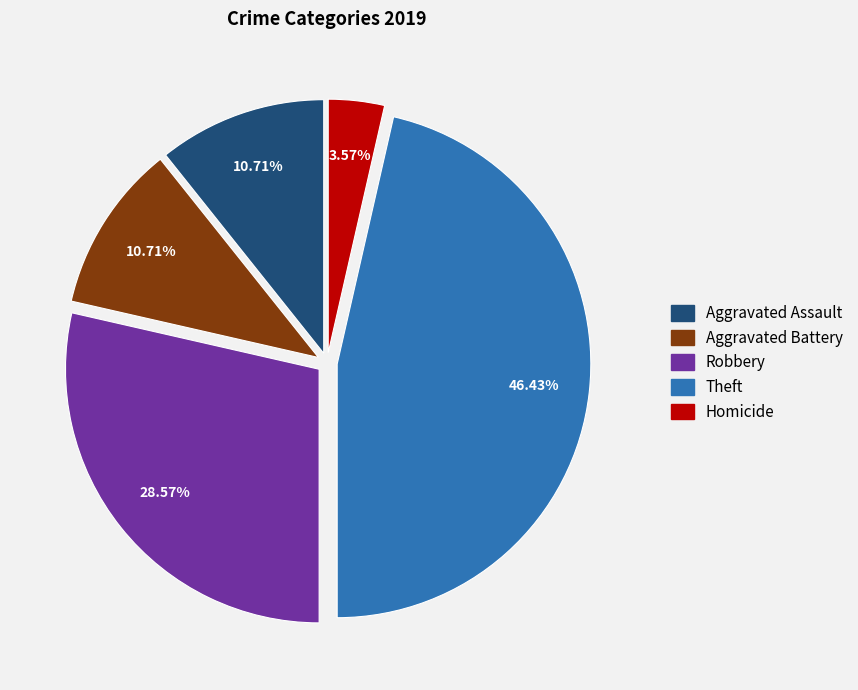

Do Aggravated Battery and Robbery together represent more than half of the pie?

No